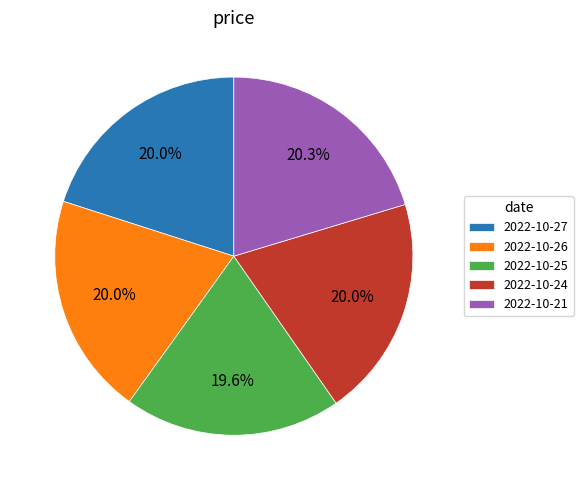

Is 2022-10-24 the majority of the pie?

No